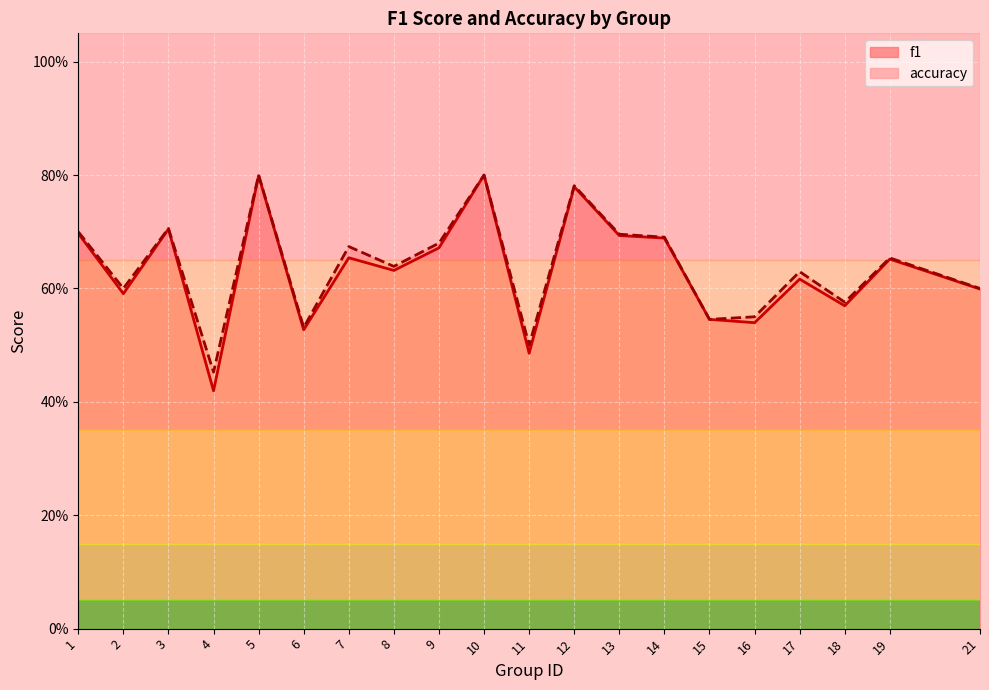

Does the chart display data point markers on the line(s)?

No